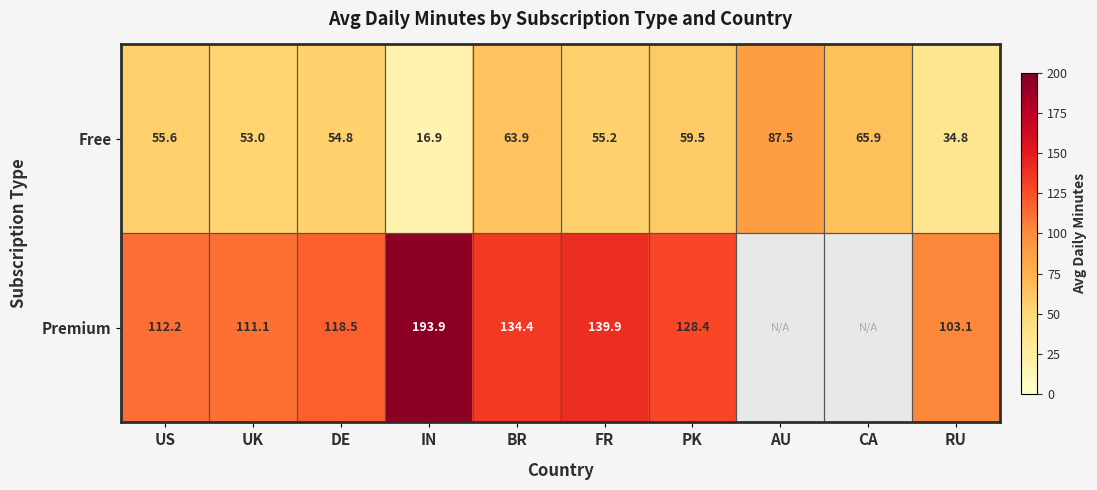

List the labels in order of Free value, smallest first.

IN, RU, UK, DE, FR, US, PK, BR, CA, AU